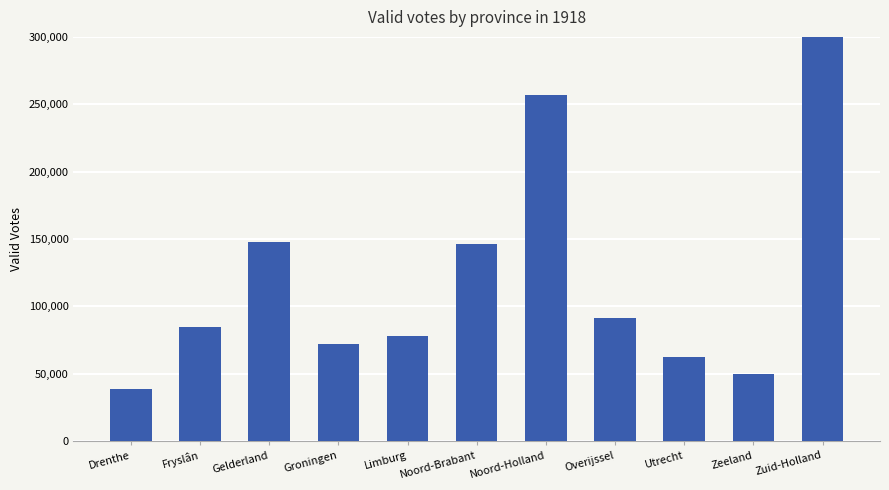

Does the chart contain stacked bars?

No